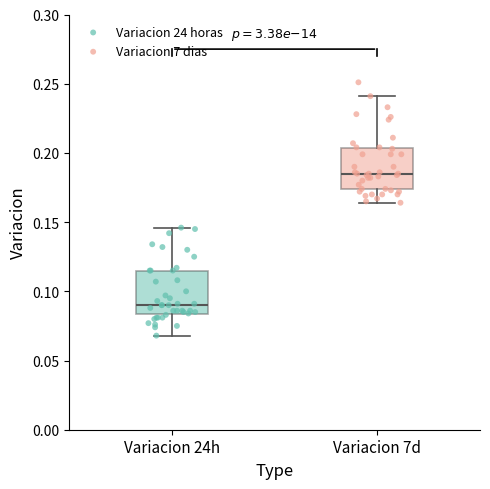

Reading left to right, read every box against the y-axis: the position of its median line, the range the box covers, and the ends of its whiskers. The values are not printed on the chart, so give them approximately, as read against the axis.

Variacion 24h: median 0.090, box 0.085 to 0.115, whiskers 0.070 to 0.145
Variacion 7d: median 0.185, box 0.175 to 0.205, whiskers 0.165 to 0.240